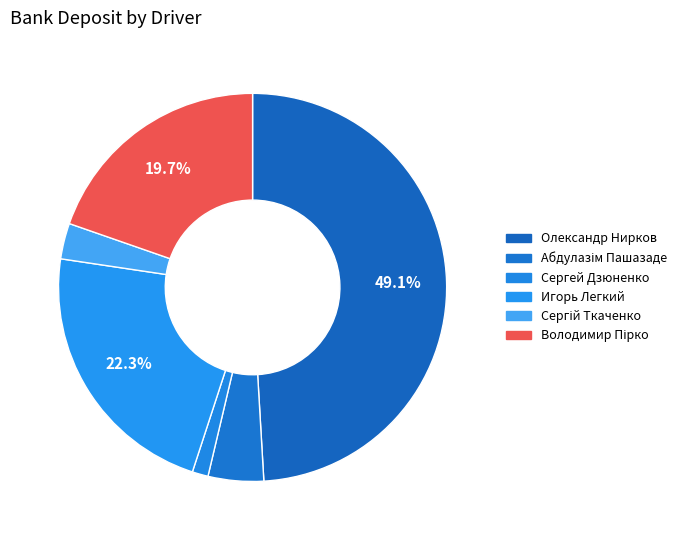

Count the number of slices in the pie.

6